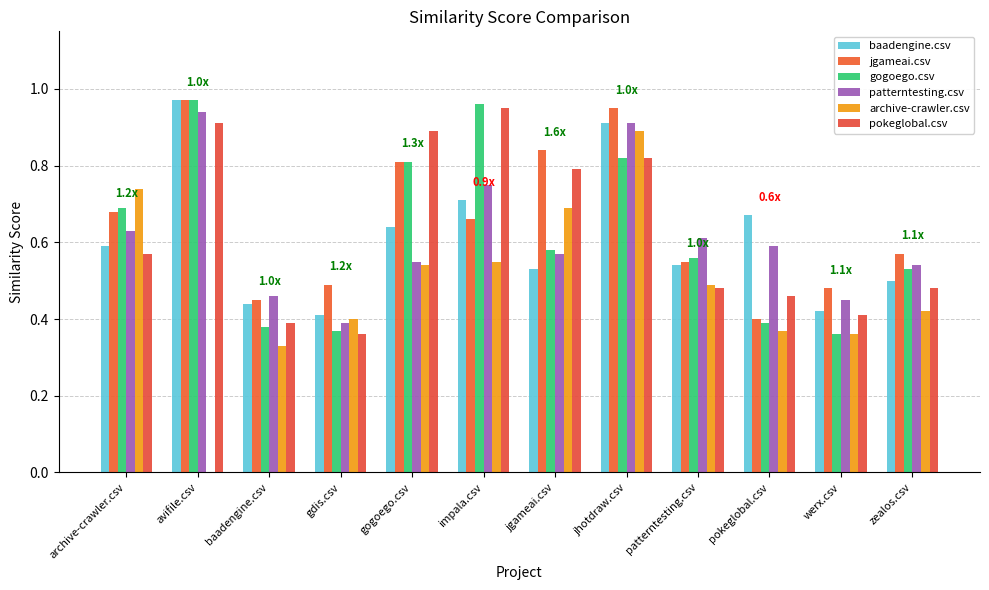

Which series has the largest total across all categories?

jgameai.csv